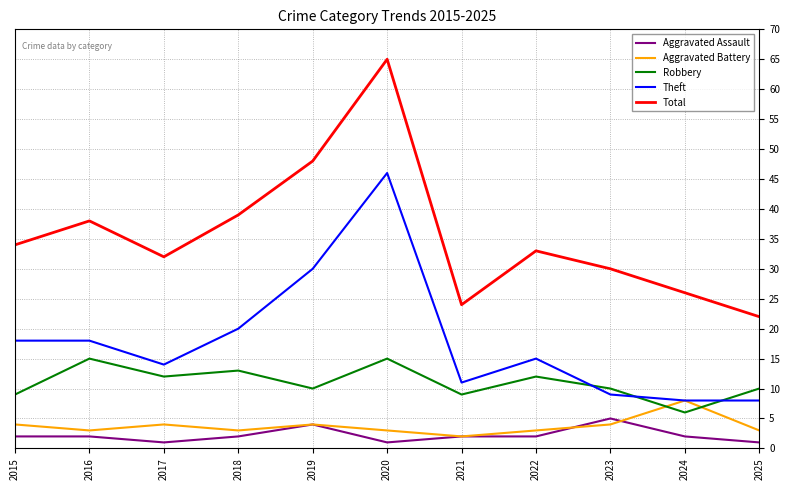

Reading right to left, transcribe all the data shown in this chart.

Aggravated Assault: 2025=1	2024=2	2023=5	2022=2	2021=2	2020=1	2019=4	2018=2	2017=1	2016=2	2015=2
Aggravated Battery: 2025=3	2024=8	2023=4	2022=3	2021=2	2020=3	2019=4	2018=3	2017=4	2016=3	2015=4
Robbery: 2025=10	2024=6	2023=10	2022=12	2021=9	2020=15	2019=10	2018=13	2017=12	2016=15	2015=9
Theft: 2025=8	2024=8	2023=9	2022=15	2021=11	2020=46	2019=30	2018=20	2017=14	2016=18	2015=18
Total: 2025=22	2024=26	2023=30	2022=33	2021=24	2020=65	2019=48	2018=39	2017=32	2016=38	2015=34